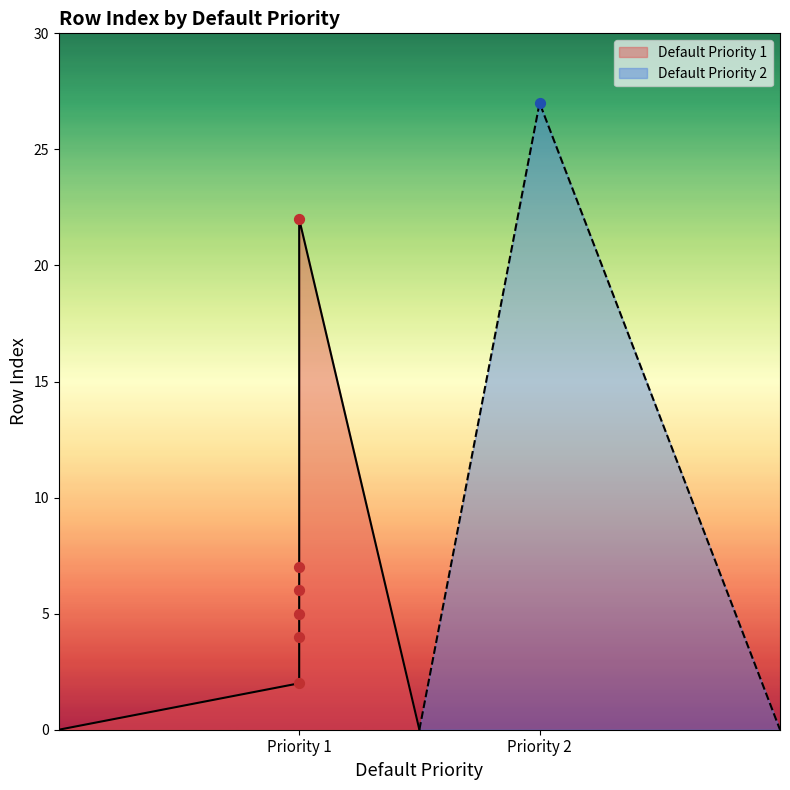

What is the highest value of the Default Priority 2 series?

27